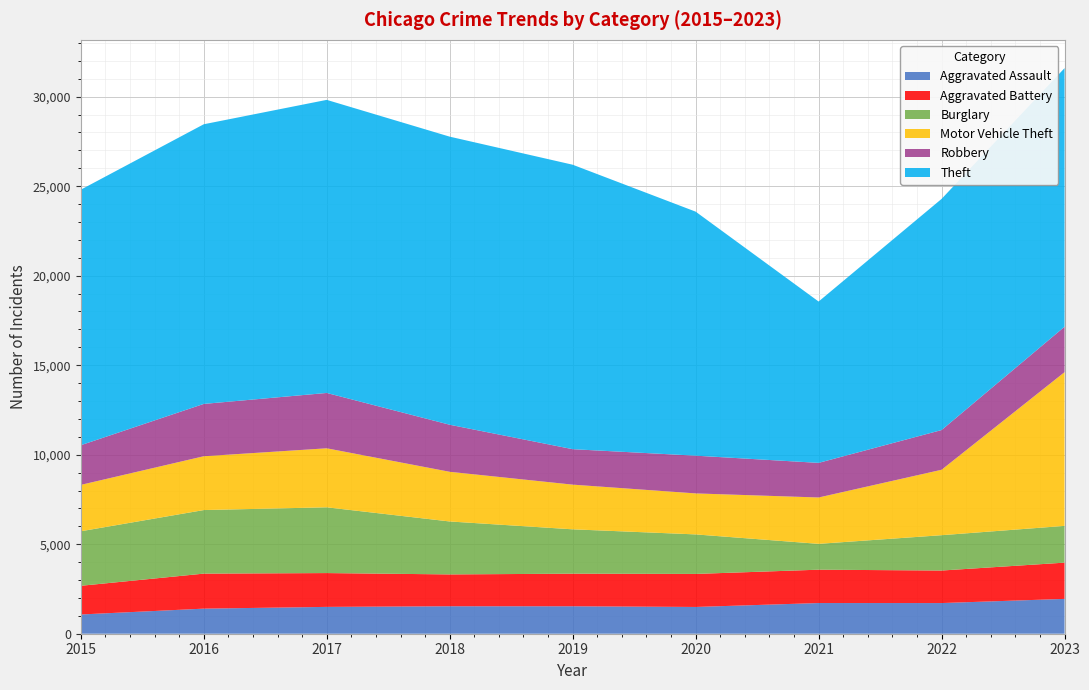

Reading right to left, transcribe all the data shown in this chart.

Aggravated Assault: 2023=1946	2022=1713	2021=1714	2020=1495	2019=1534	2018=1535	2017=1499	2016=1401	2015=1075
Aggravated Battery: 2023=2025	2022=1817	2021=1863	2020=1845	2019=1820	2018=1778	2017=1889	2016=1956	2015=1602
Burglary: 2023=2053	2022=1974	2021=1444	2020=2208	2019=2478	2018=2958	2017=3674	2016=3551	2015=3046
Motor Vehicle Theft: 2023=8587	2022=3655	2021=2589	2020=2290	2019=2496	2018=2774	2017=3296	2016=3006	2015=2591
Robbery: 2023=2538	2022=2219	2021=1934	2020=2108	2019=1981	2018=2629	2017=3092	2016=2923	2015=2216
Theft: 2023=14446	2022=12912	2021=9013	2020=13632	2019=15890	2018=16093	2017=16372	2016=15622	2015=14274